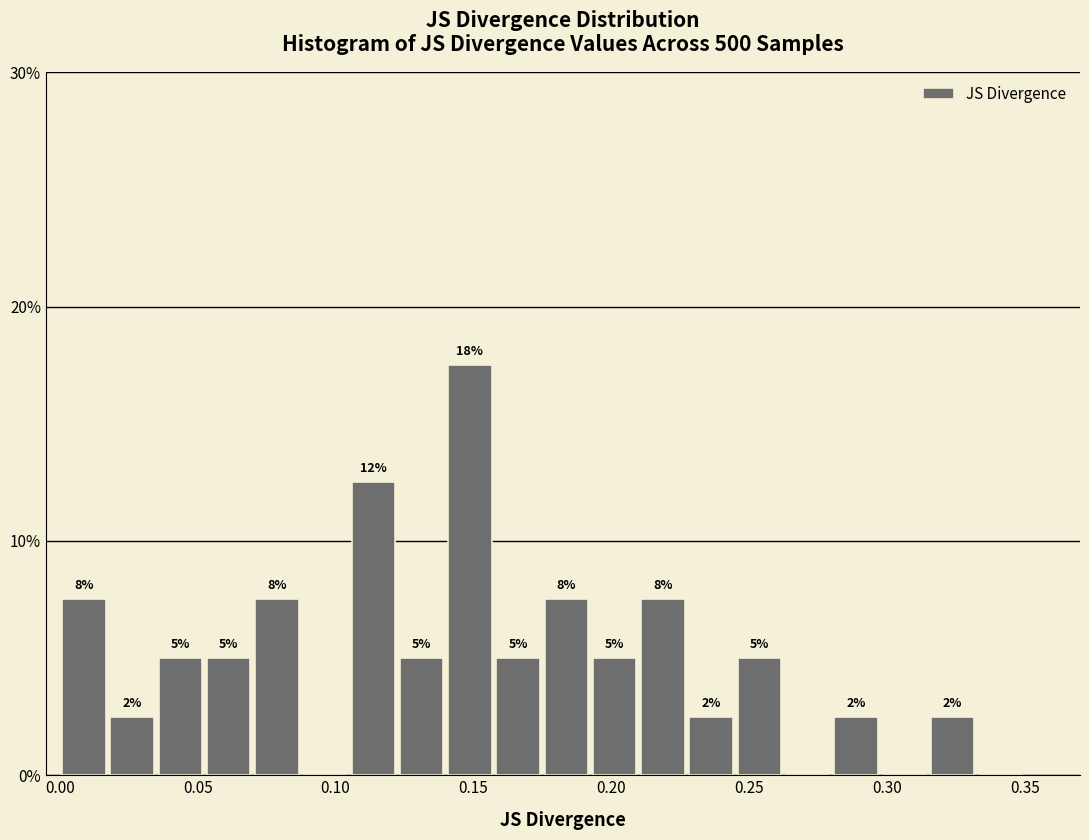

Around what value on the x-axis is the tallest bar? Give the approximate position of its centre, as read against the axis.

0.150